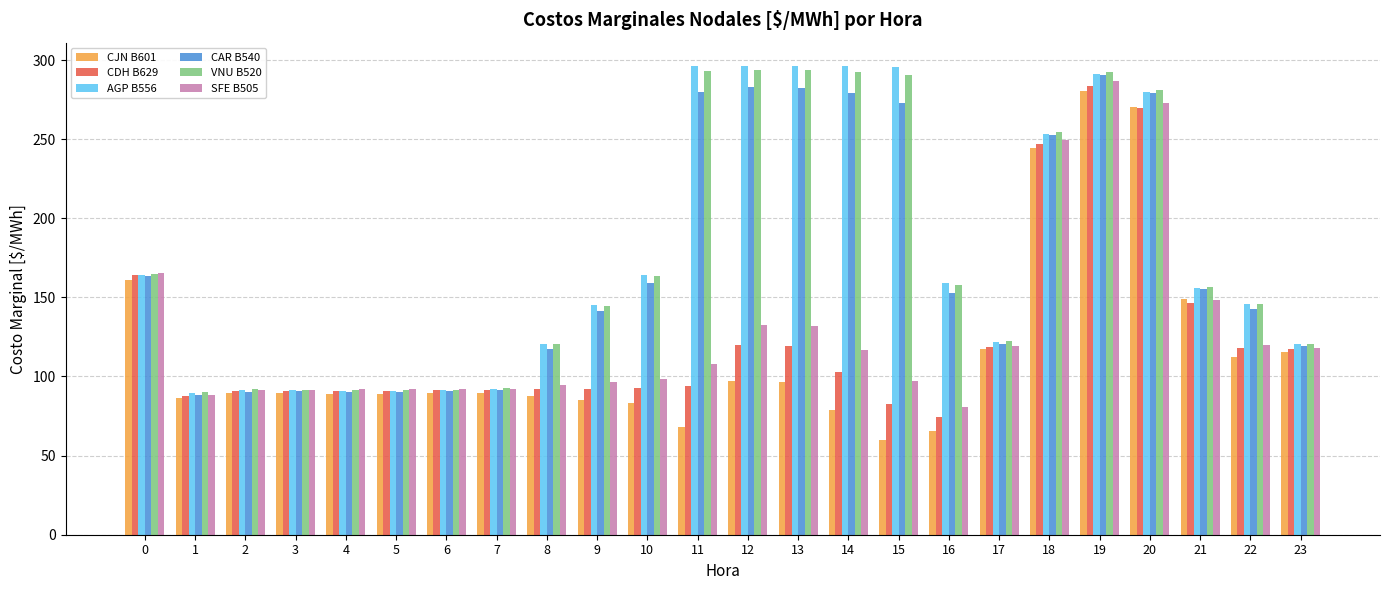

What is the difference between the CDH B629 values at 13 and 9?

26.9